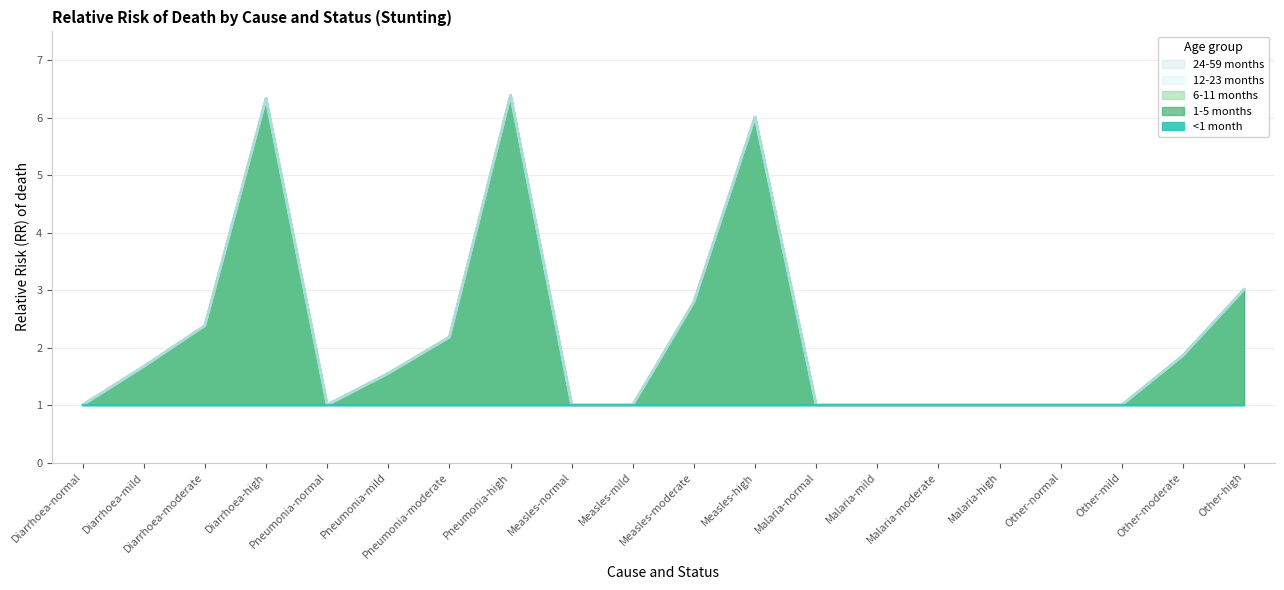

At which label is 12-23 months closest to 3?

Other-high